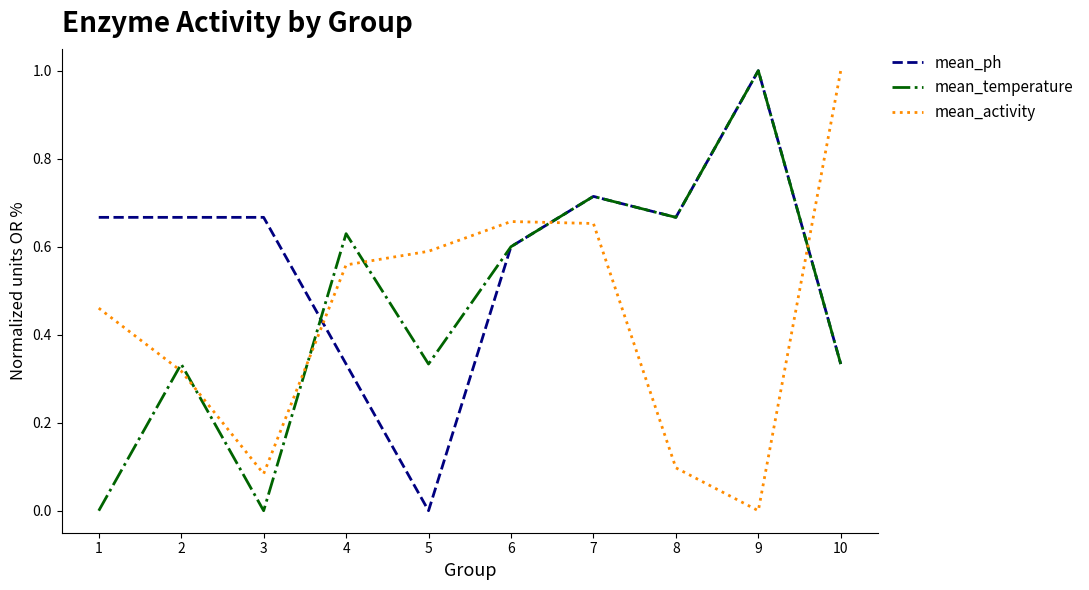

True or false: mean_ph and mean_activity cross at least once.

True